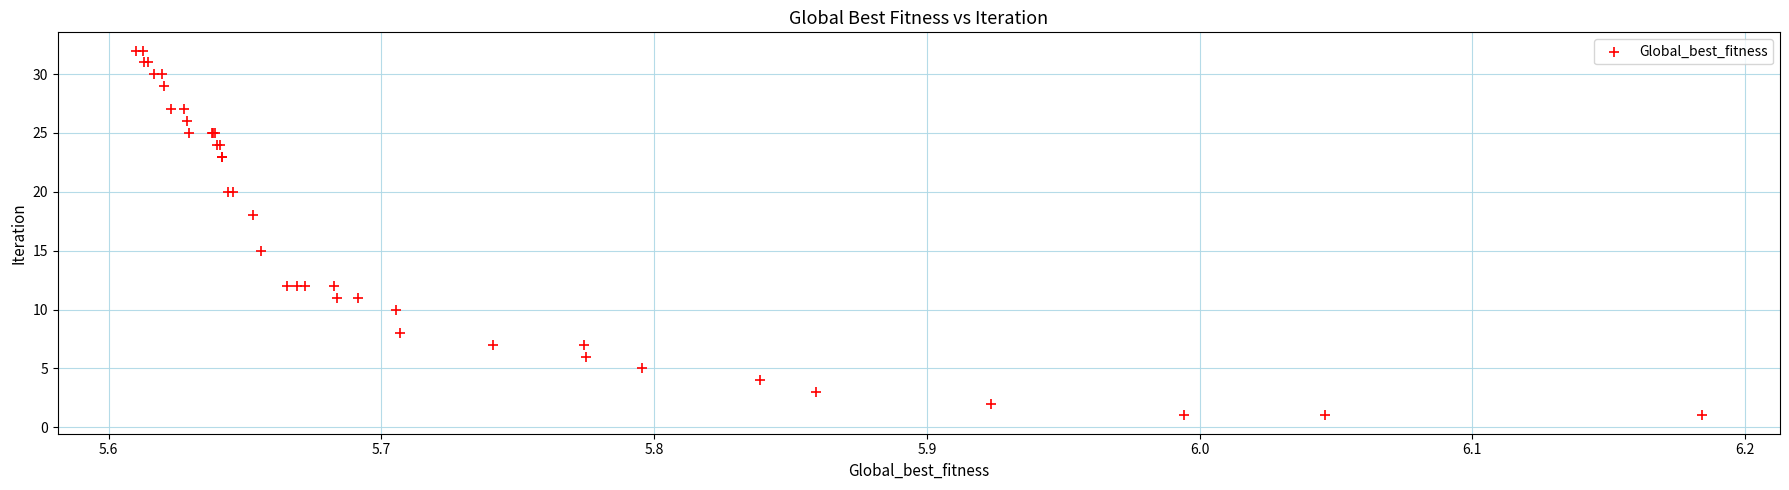

What Y value in the scatter plot is closest to 16?

15